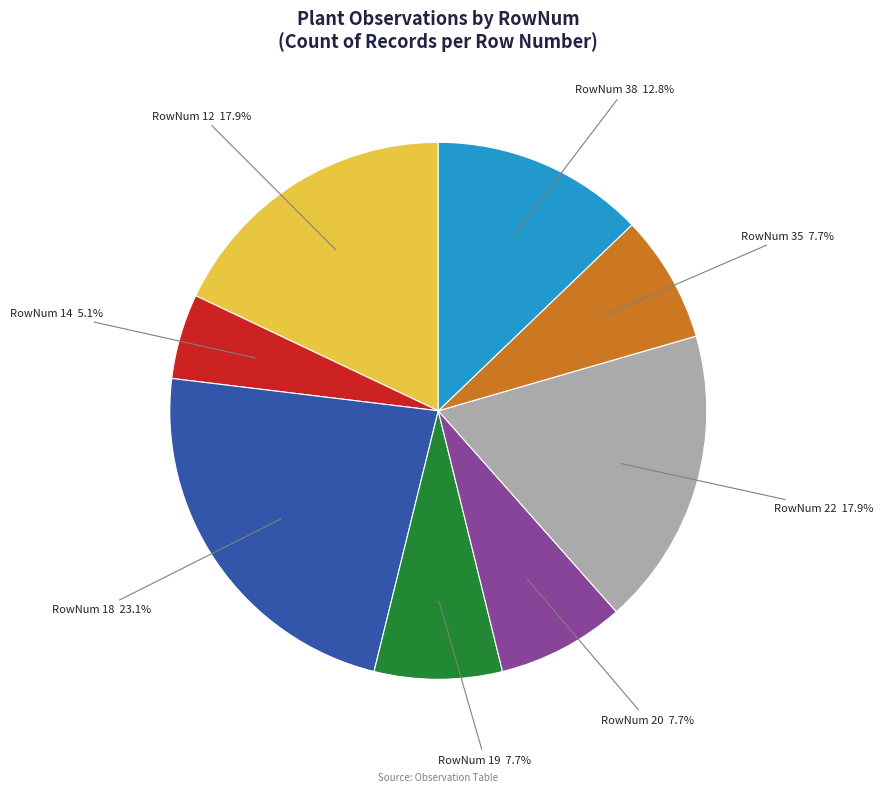

Is there a majority slice in this chart?

No